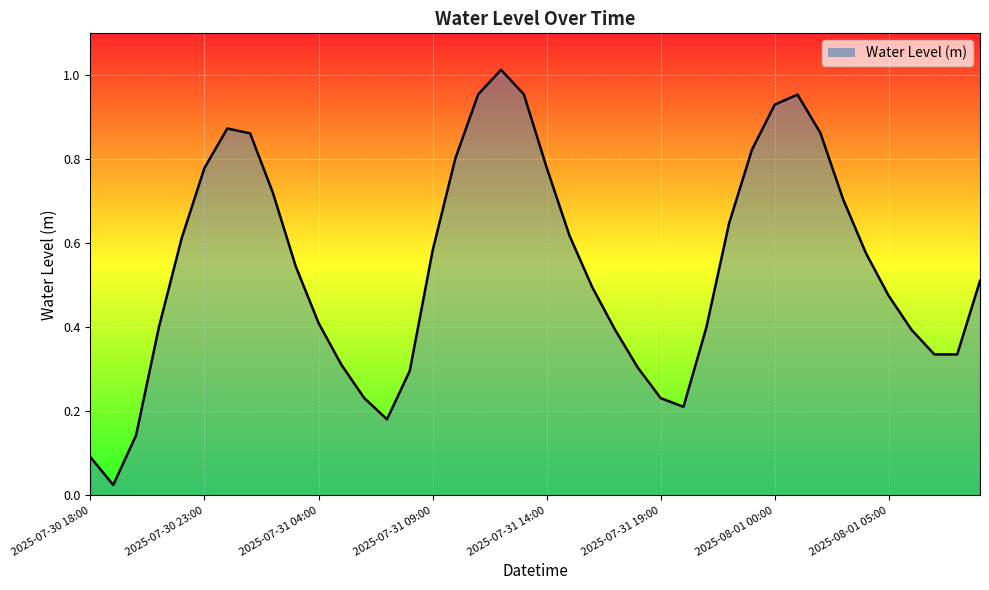

Reading left to right, what are all the values shown in this chart?

2025-07-30 18:00=0.1	2025-07-30 19:00=0.0	2025-07-30 20:00=0.1	2025-07-30 21:00=0.4	2025-07-30 22:00=0.6	2025-07-30 23:00=0.8	2025-07-31 00:00=0.9	2025-07-31 01:00=0.9	2025-07-31 02:00=0.7	2025-07-31 03:00=0.5	2025-07-31 04:00=0.4	2025-07-31 05:00=0.3	2025-07-31 06:00=0.2	2025-07-31 07:00=0.2	2025-07-31 08:00=0.3	2025-07-31 09:00=0.6	2025-07-31 10:00=0.8	2025-07-31 11:00=1.0	2025-07-31 12:00=1.0	2025-07-31 13:00=1.0	2025-07-31 14:00=0.8	2025-07-31 15:00=0.6	2025-07-31 16:00=0.5	2025-07-31 17:00=0.4	2025-07-31 18:00=0.3	2025-07-31 19:00=0.2	2025-07-31 20:00=0.2	2025-07-31 21:00=0.4	2025-07-31 22:00=0.6	2025-07-31 23:00=0.8	2025-08-01 00:00=0.9	2025-08-01 01:00=1.0	2025-08-01 02:00=0.9	2025-08-01 03:00=0.7	2025-08-01 04:00=0.6	2025-08-01 05:00=0.5	2025-08-01 06:00=0.4	2025-08-01 07:00=0.3	2025-08-01 08:00=0.3	2025-08-01 09:00=0.5